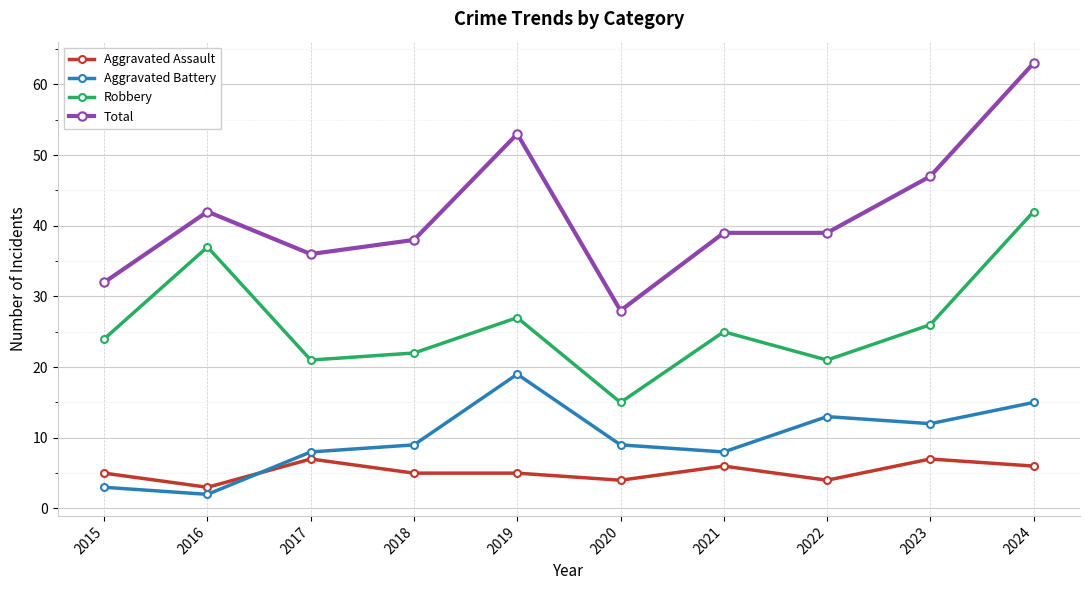

How many series are shown in this chart?

4